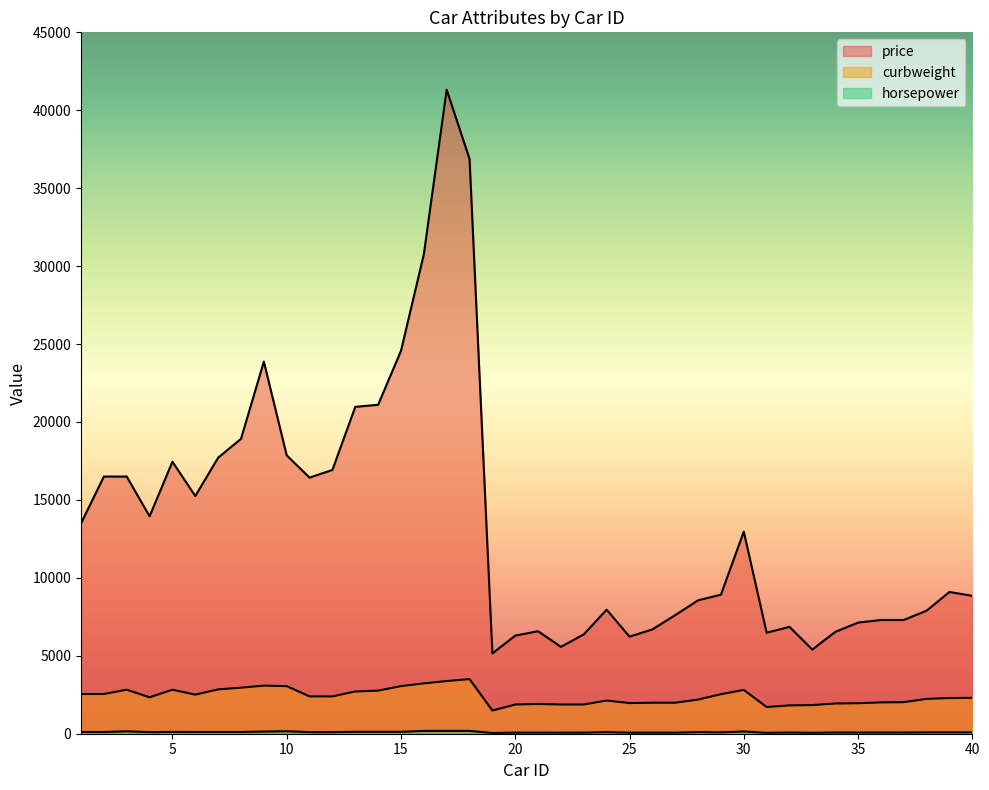

What is the total value across all series at 4?

16389